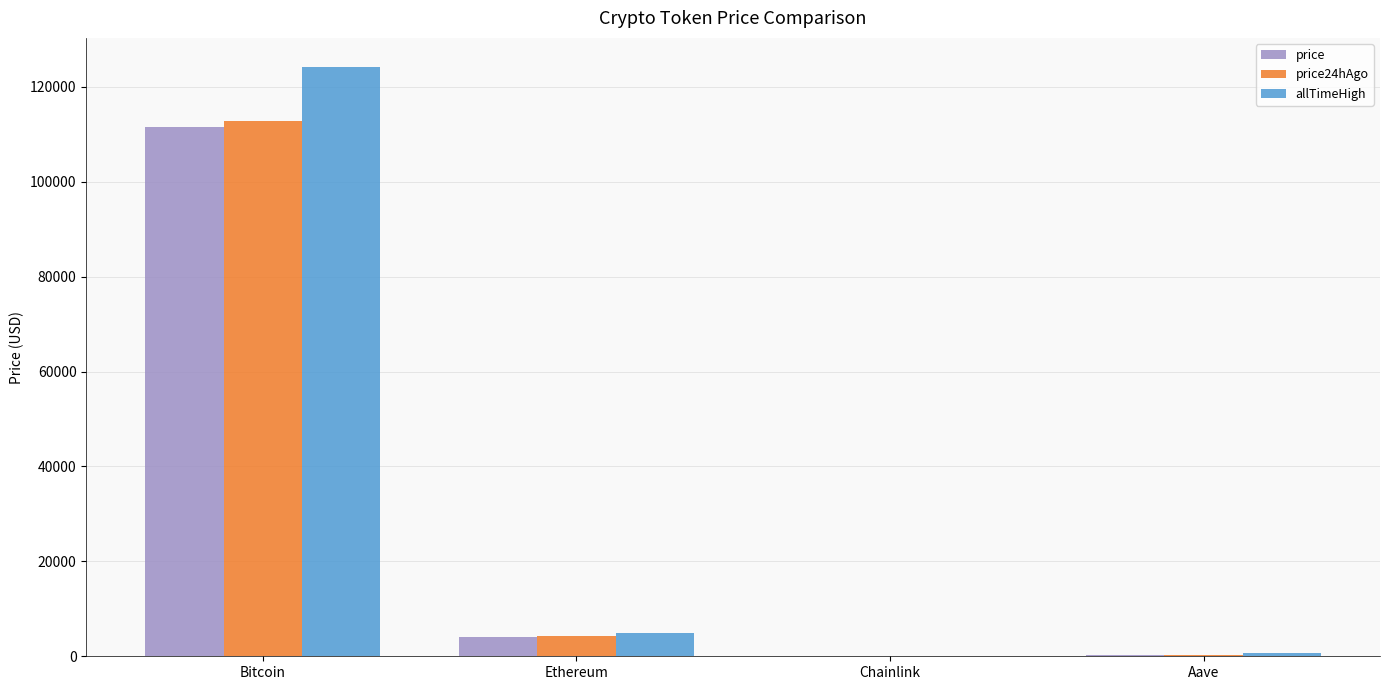

Read the price value at Ethereum.

4028.0